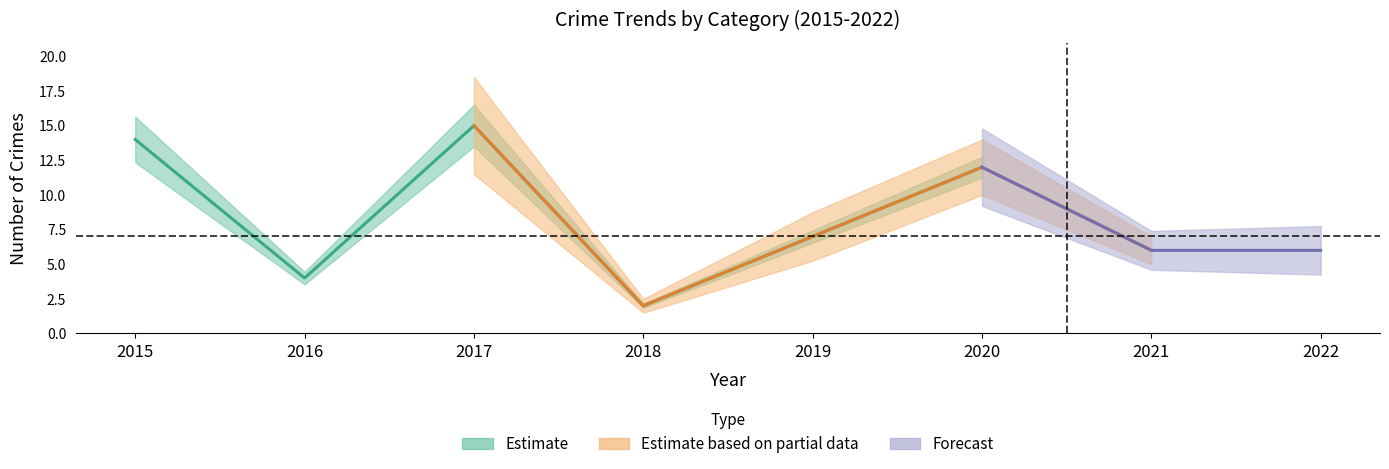

List the labels in order of Total value, largest first.

2017, 2015, 2020, 2019, 2021, 2022, 2016, 2018